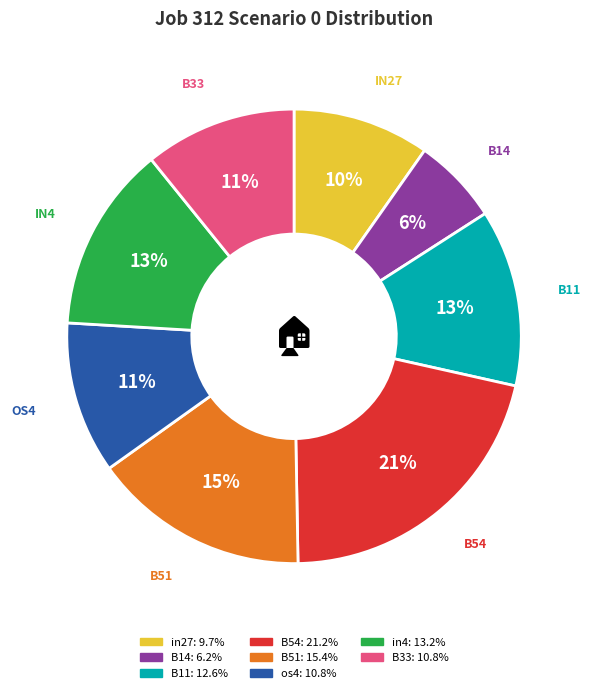

To the nearest percent, what is the average slice percentage?

12%